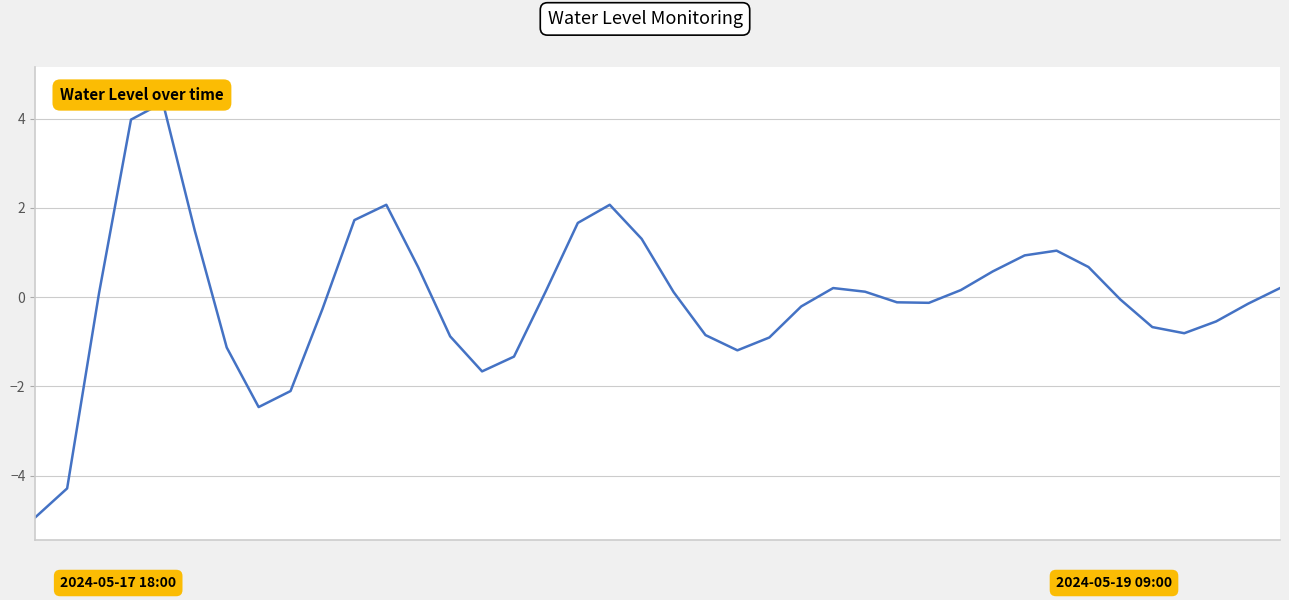

Where is the data nearest to the value 0?

34